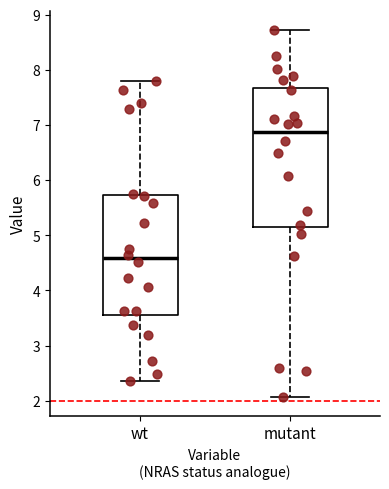

Which box is the tallest, from its lower edge to its upper edge?

mutant